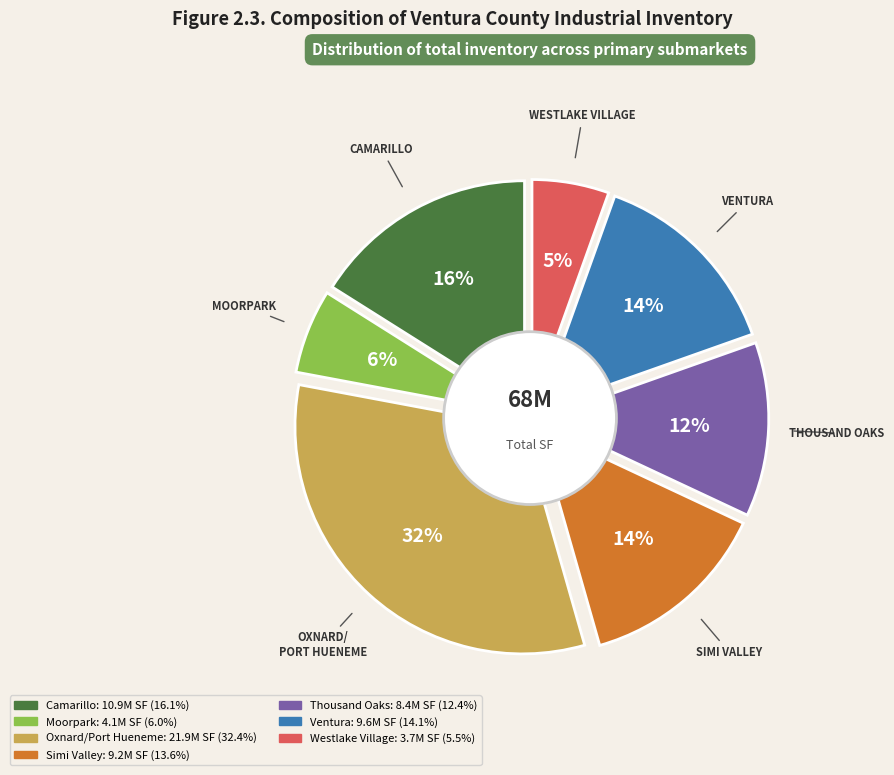

Does Moorpark account for over 50% of the chart?

No